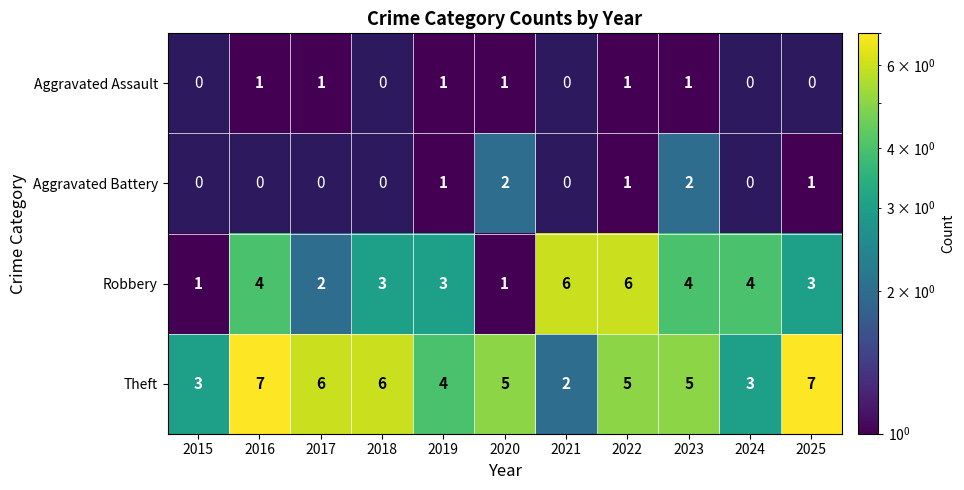

What is the total value across all series at 2022?

13